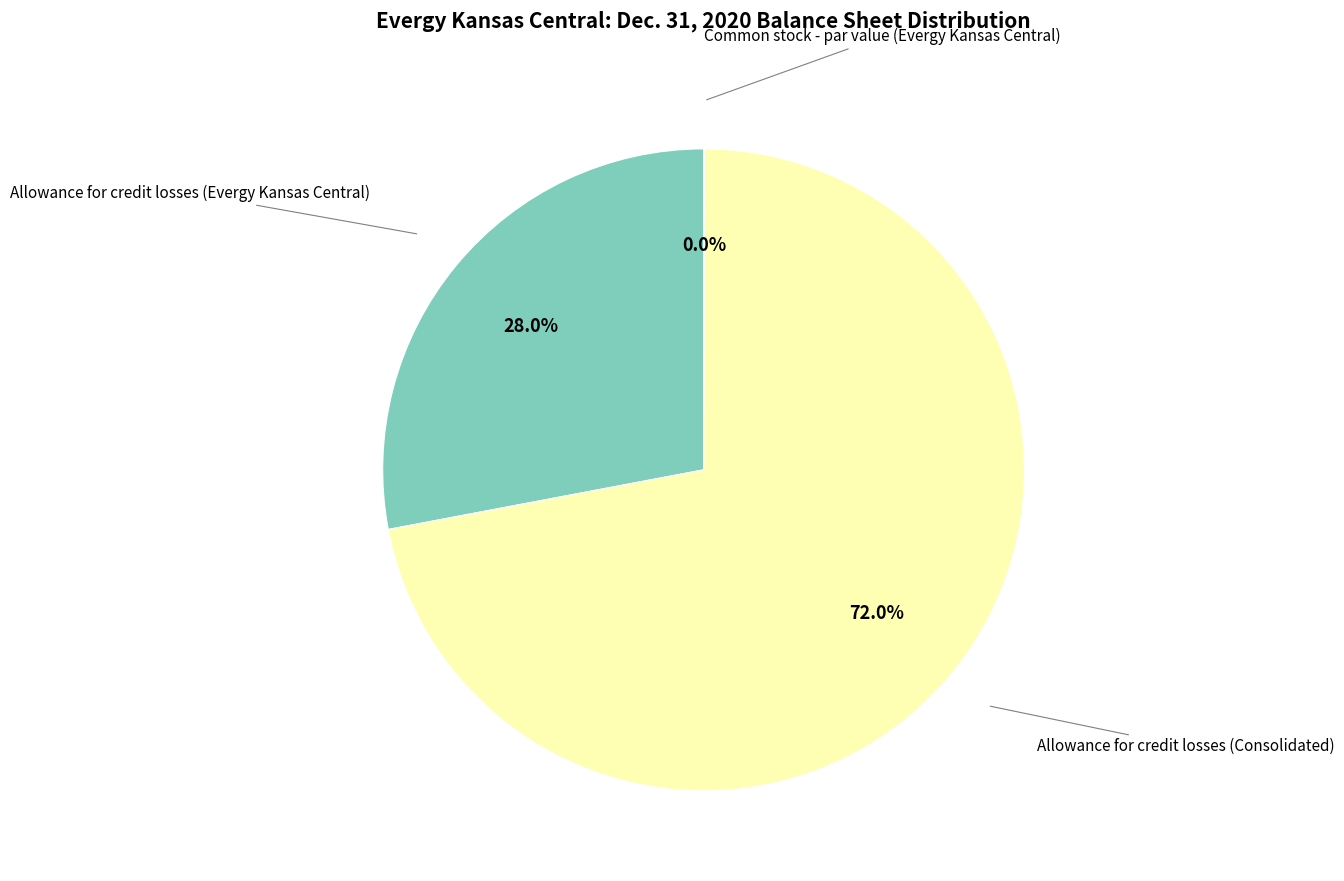

Does any single category account for the majority?

Yes